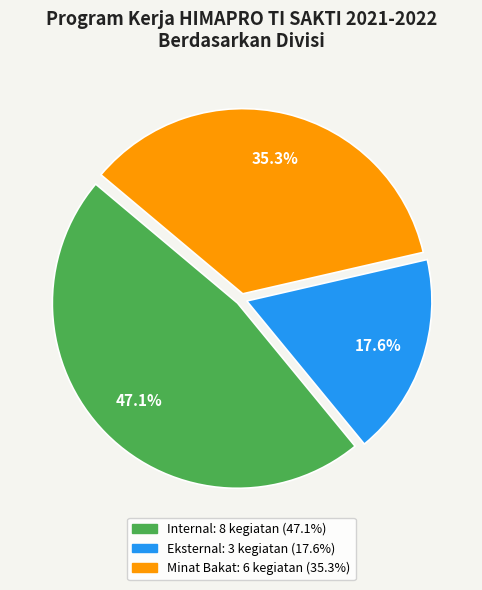

Rank the categories by value from lowest to highest.

Eksternal, Minat Bakat, Internal